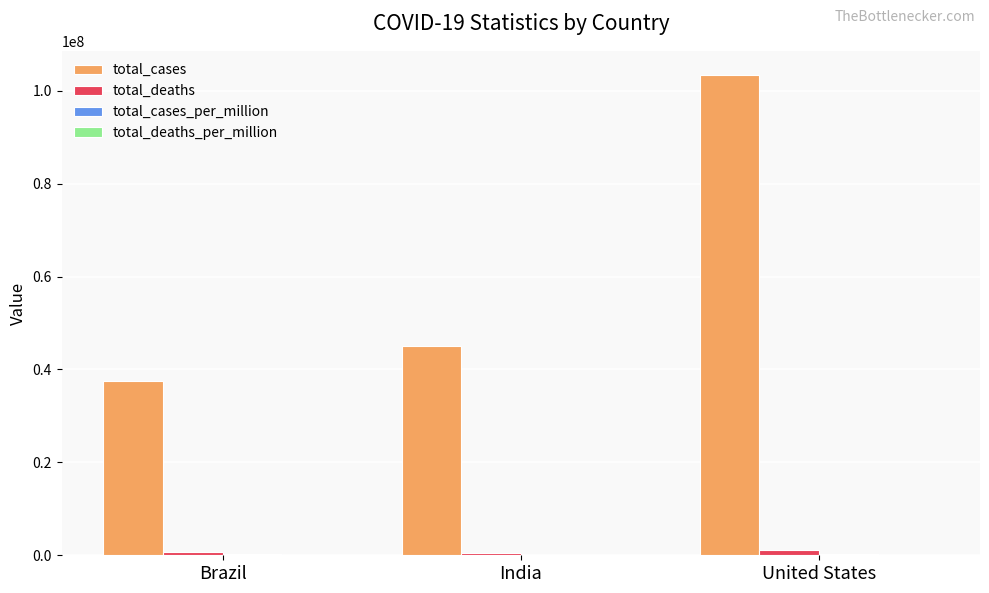

The total_cases series shows 55608582.4 at Brazil. True or false?

False